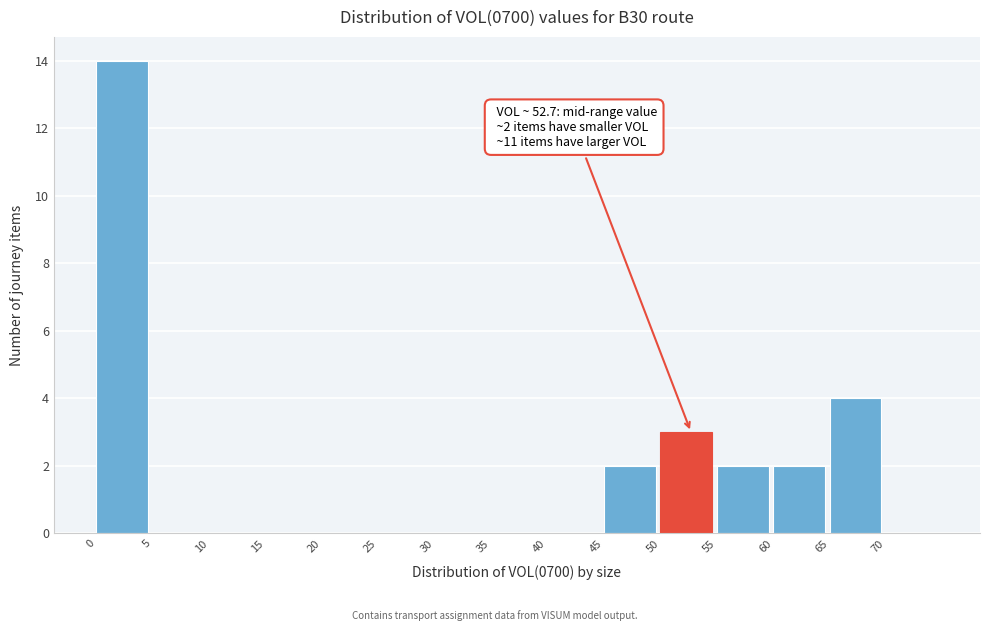

Which range on the x-axis has the tallest bar?

0 to 5